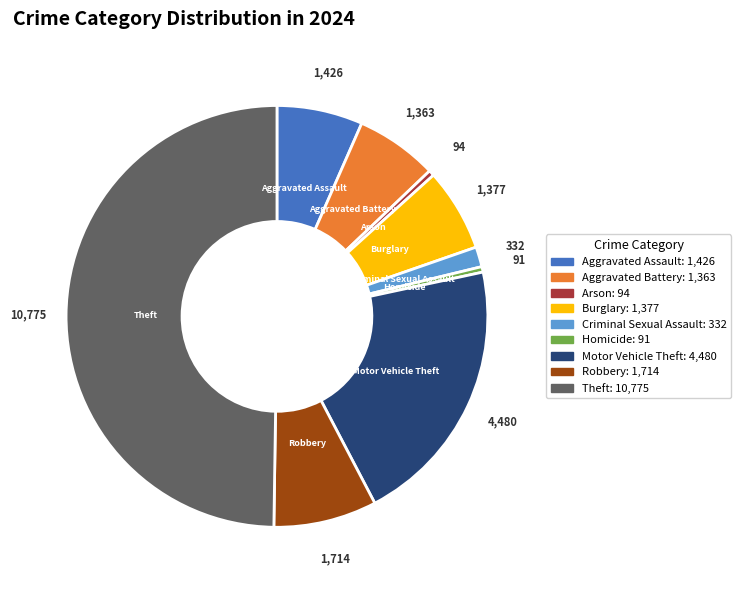

Between Homicide and Theft, which is larger?

Theft